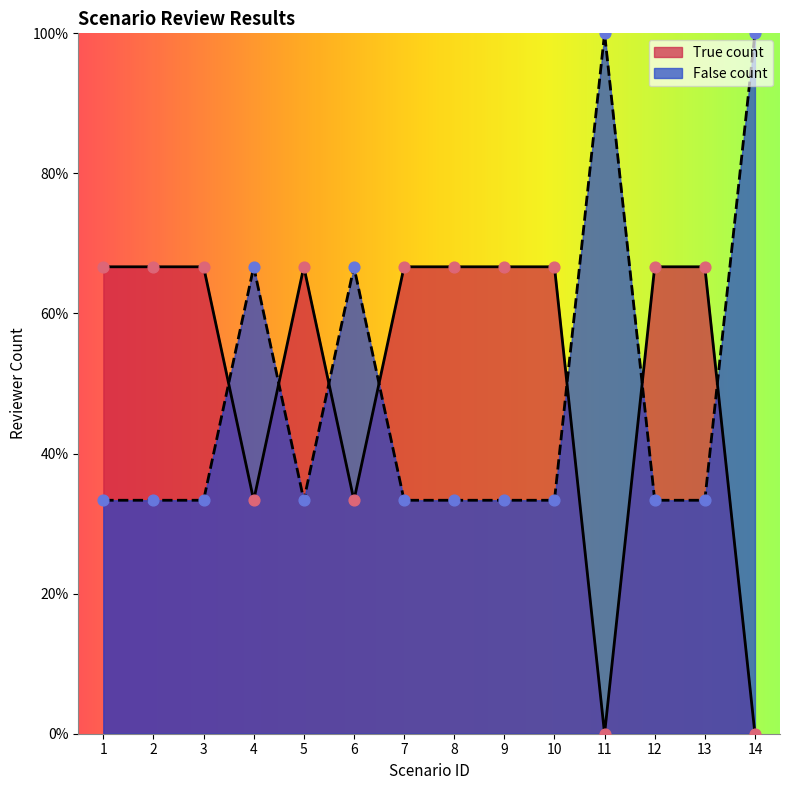

Which series contains the lowest Y value?

True count